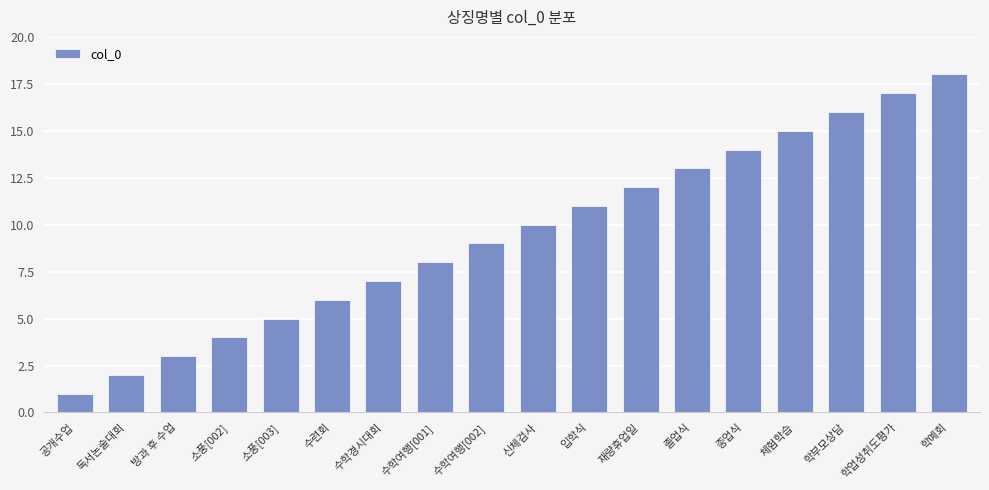

What is the ratio of the value at 학부모상담 to the value at 독서논술대회?

8.0